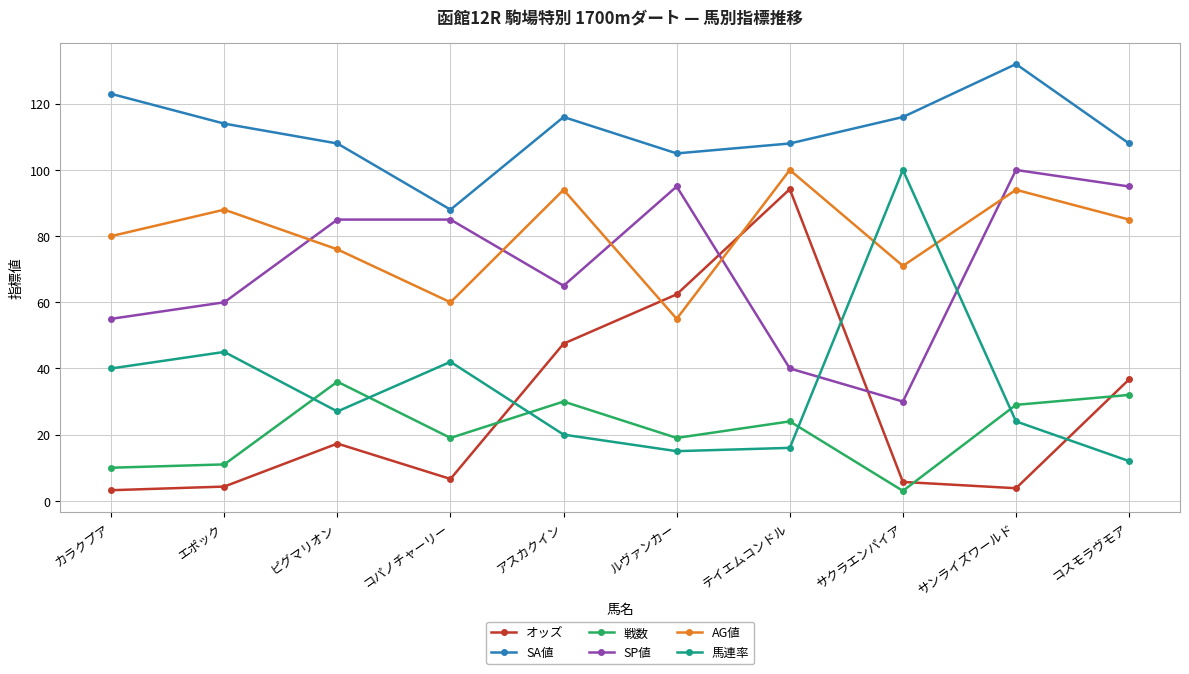

What is the sum of the オッズ values at アスカクイン and ルヴァンカー?

109.9